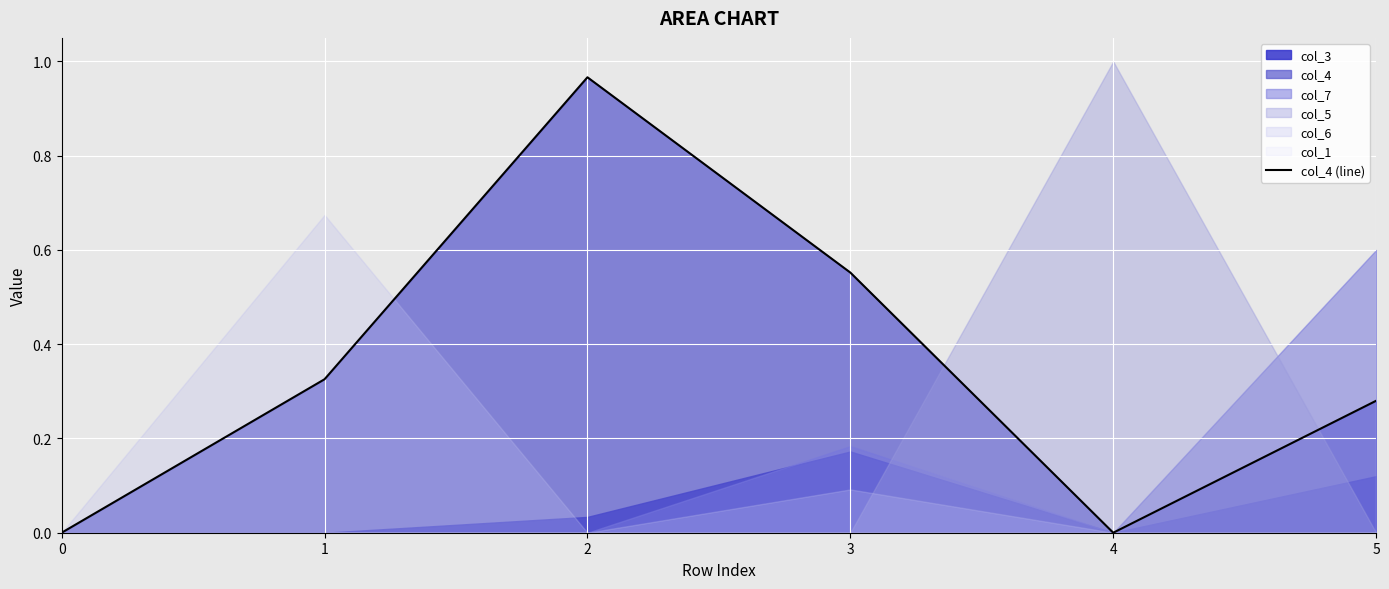

True or false: the data shows 0.6 at 3.

True